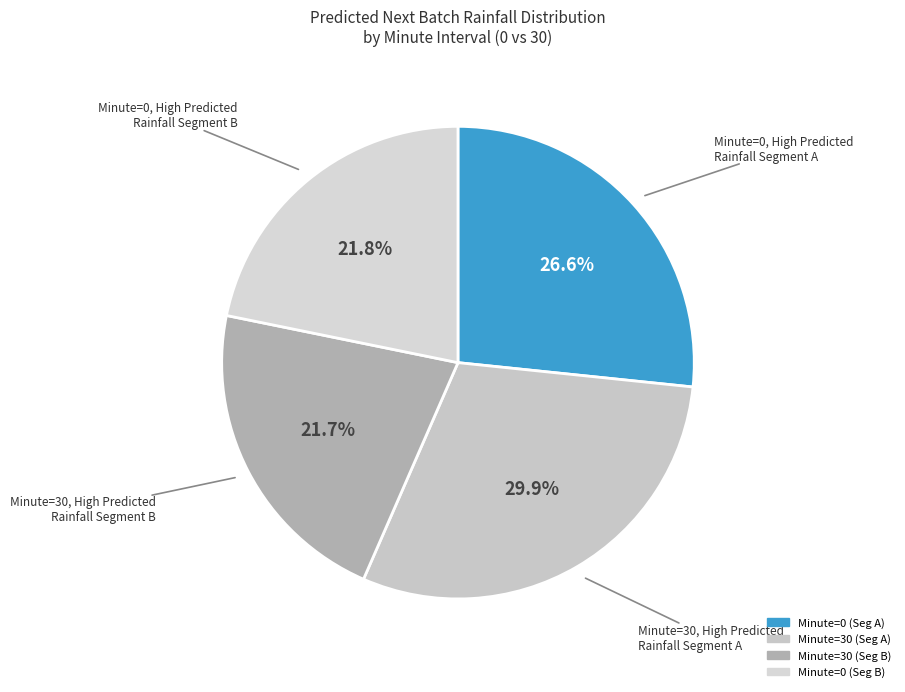

Is there any slice that represents more than half of the pie?

No